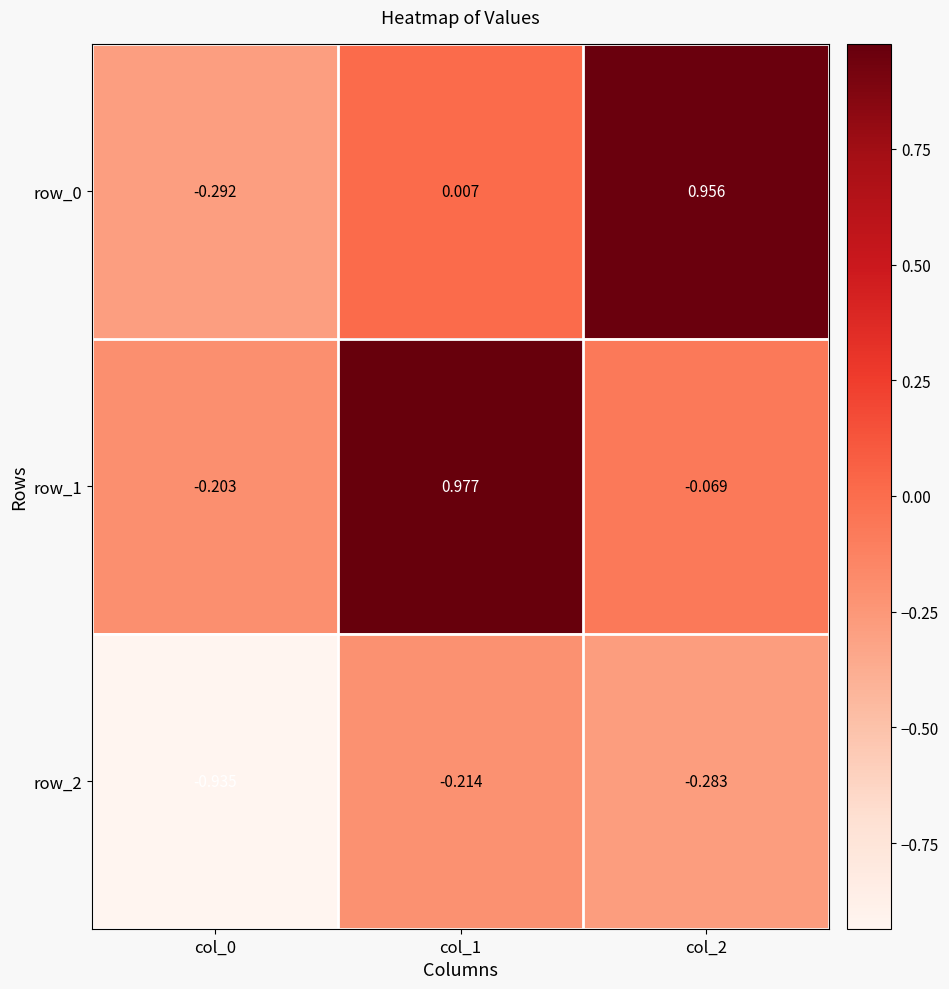

The row_0 series shows 0.0 at col_1. True or false?

False